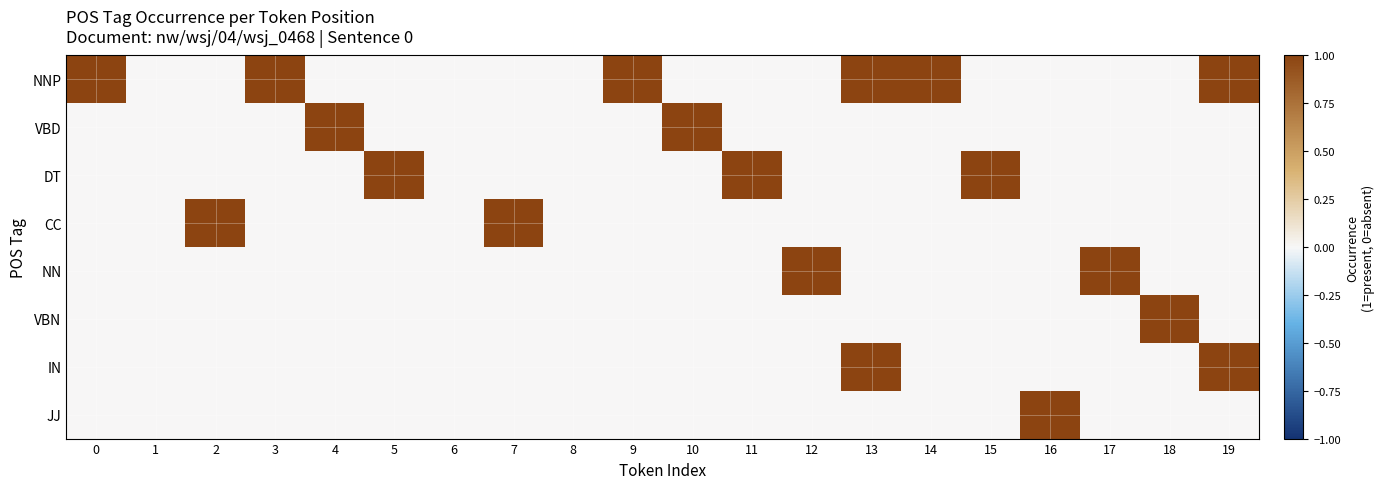

At which category is the sum across all series the highest?

13